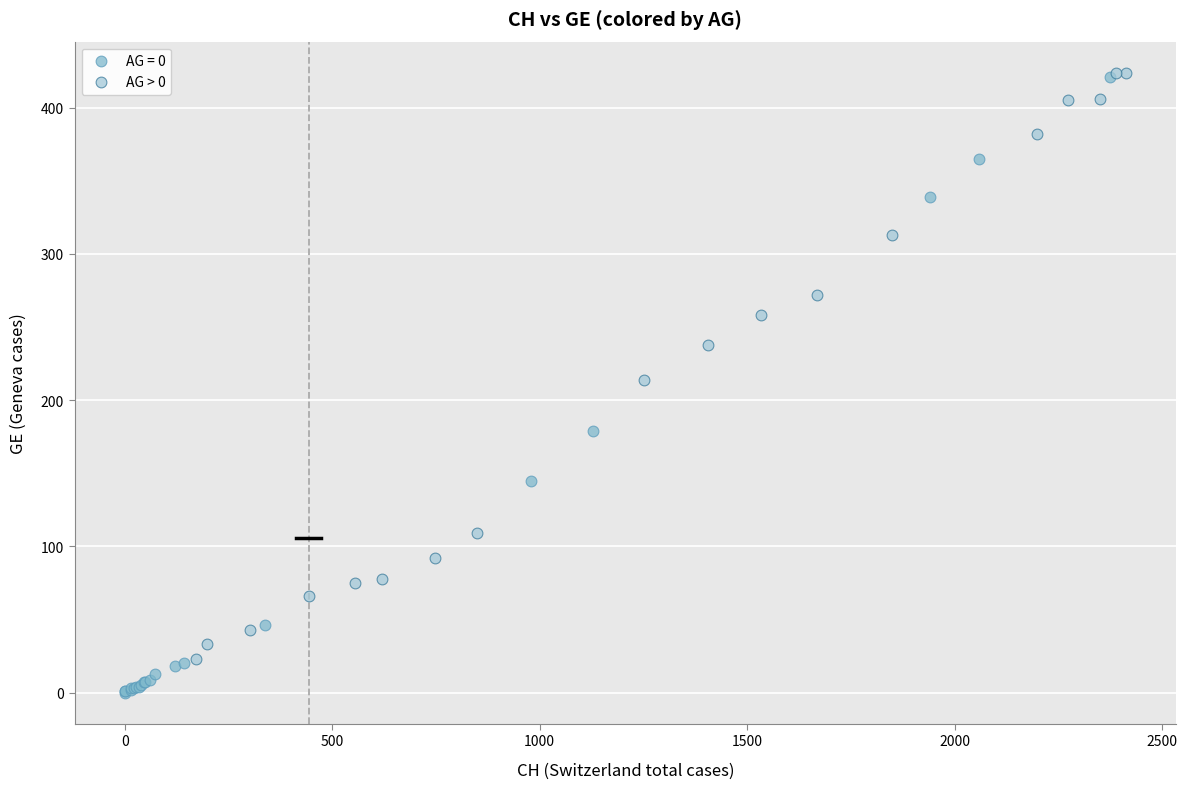

Which series contains the lowest Y value?

AG = 0